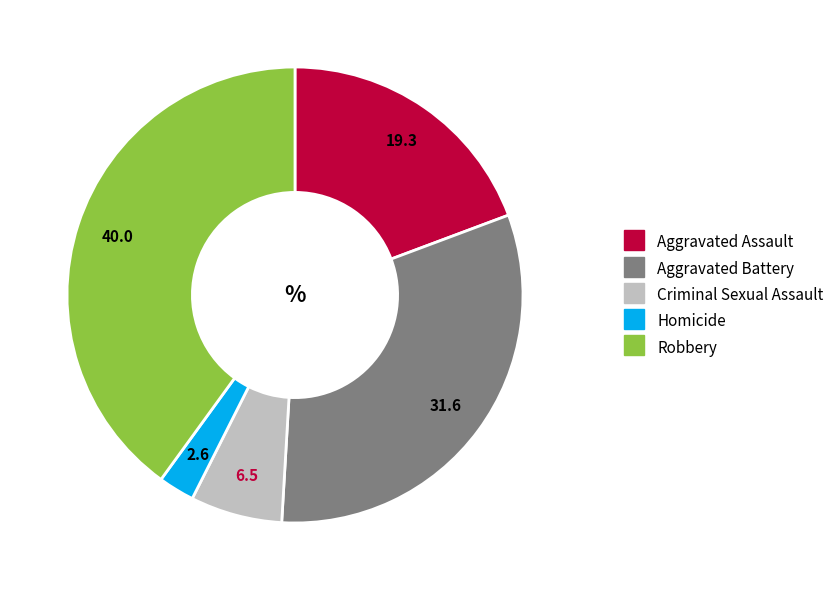

Between Robbery and Homicide, which is larger?

Robbery